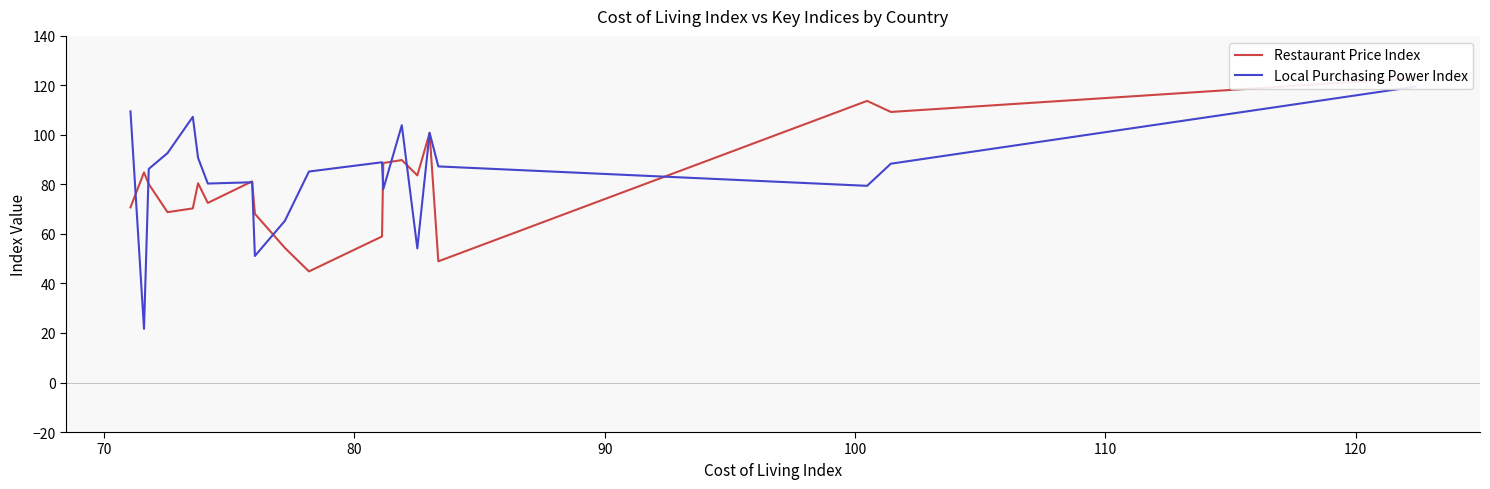

How many distinct data groups are displayed?

2